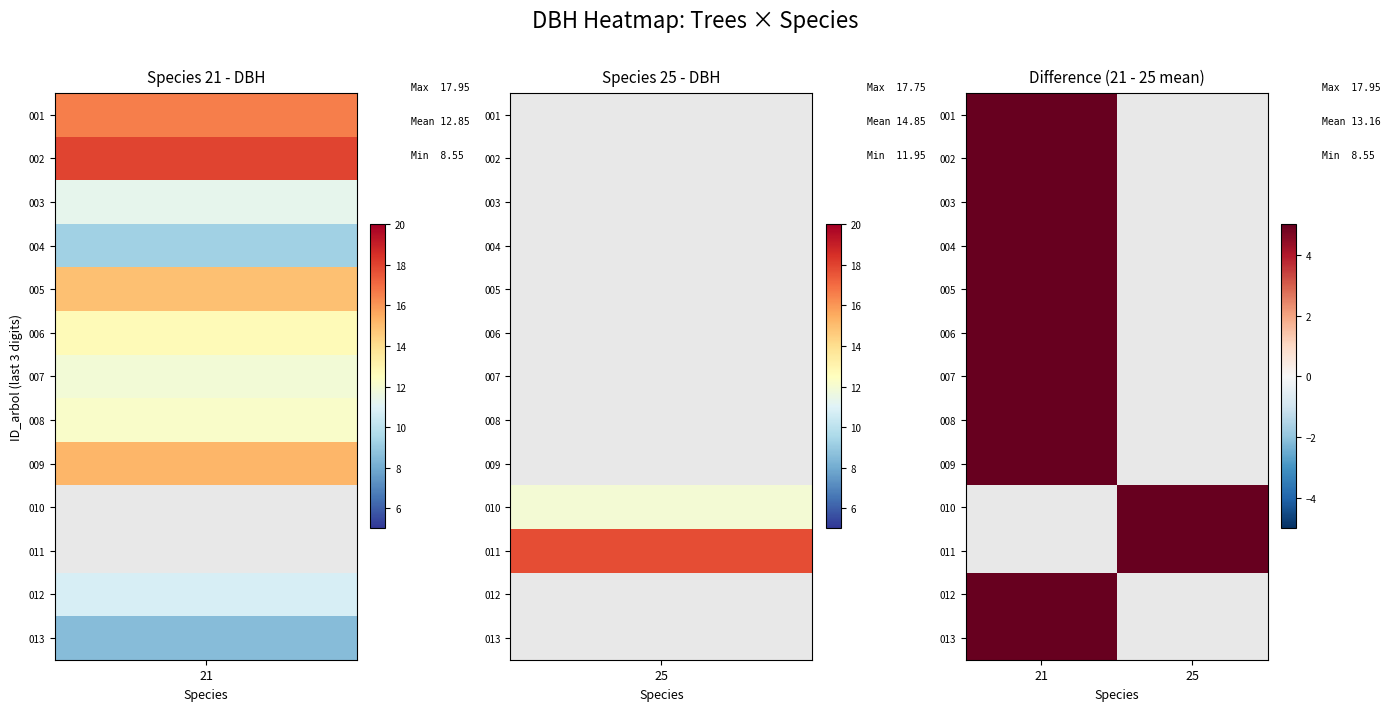

How many positive values does the 012 series have?

1